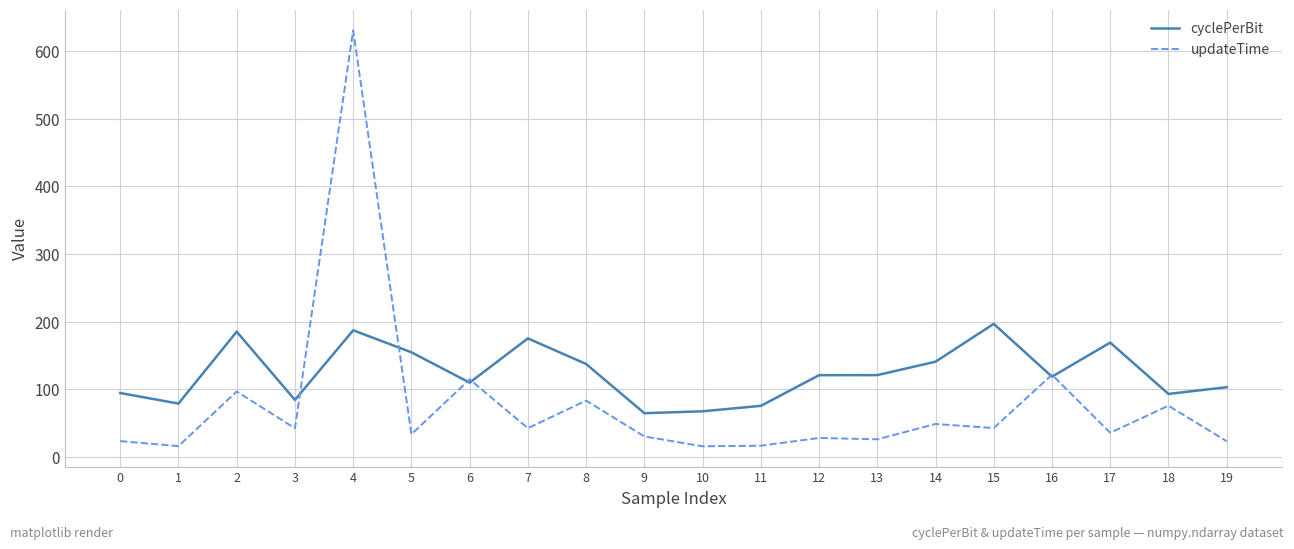

What is the minimum value shown in the chart?

15.8